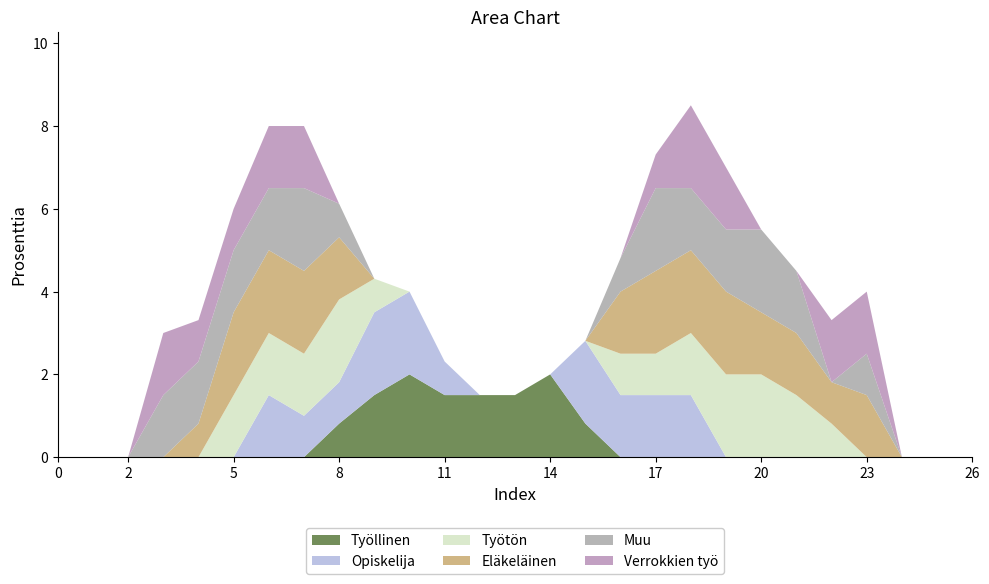

Reading left to right, extract all data points from this chart.

col_7: 0.0	0.0	0.0	0.0	0.0	0.0	0.0	0.0	0.8	1.5	2.0	1.5	1.5	1.5	2.0	0.8	0.0	0.0	0.0	0.0	0.0	0.0	0.0	0.0	0.0	0.0	0.0
col_11: 0.0	0.0	0.0	0.0	0.0	0.0	1.5	1.0	1.0	2.0	2.0	0.8	0.0	0.0	0.0	2.0	1.5	1.5	1.5	0.0	0.0	0.0	0.0	0.0	0.0	0.0	0.0
col_15: 0.0	0.0	0.0	0.0	0.0	1.5	1.5	1.5	2.0	0.8	0.0	0.0	0.0	0.0	0.0	0.0	1.0	1.0	1.5	2.0	2.0	1.5	0.8	0.0	0.0	0.0	0.0
col_16: 0.0	0.0	0.0	0.0	0.8	2.0	2.0	2.0	1.5	0.0	0.0	0.0	0.0	0.0	0.0	0.0	1.5	2.0	2.0	2.0	1.5	1.5	1.0	1.5	0.0	0.0	0.0
col_18: 0.0	0.0	0.0	1.5	1.5	1.5	1.5	2.0	0.8	0.0	0.0	0.0	0.0	0.0	0.0	0.0	0.8	2.0	1.5	1.5	2.0	1.5	0.0	1.0	0.0	0.0	0.0
col_20: 0.0	0.0	0.0	1.5	1.0	1.0	1.5	1.5	0.0	0.0	0.0	0.0	0.0	0.0	0.0	0.0	0.0	0.8	2.0	1.5	0.0	0.0	1.5	1.5	0.0	0.0	0.0